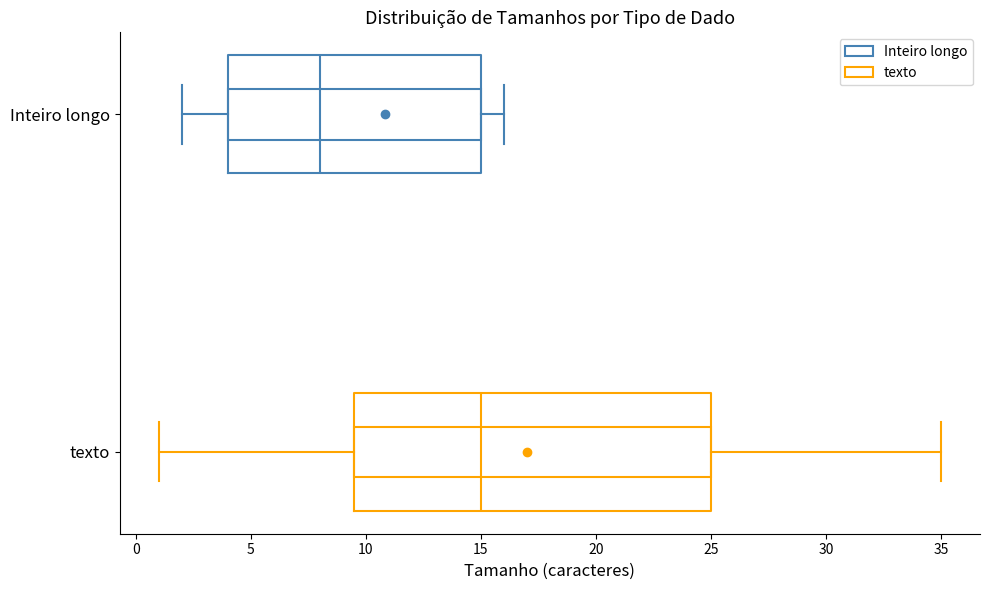

Which box is the widest, from its left edge to its right edge?

texto